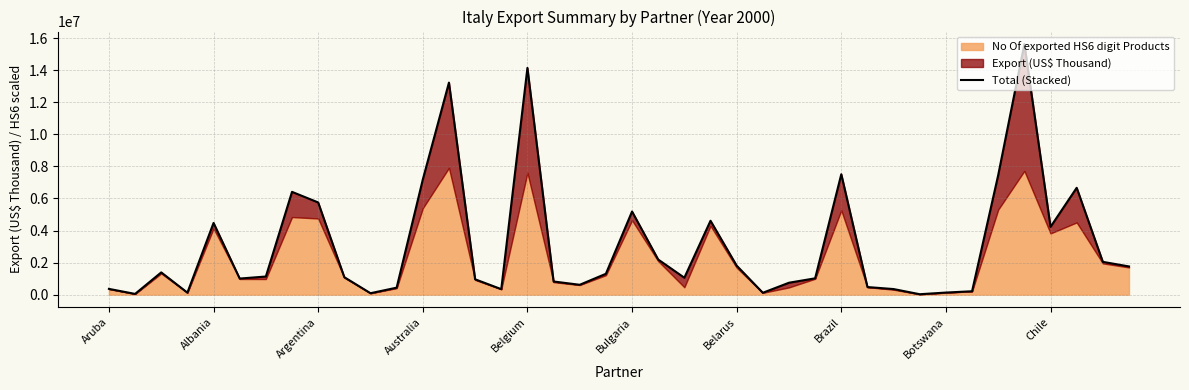

What is the difference between the values at 11 and 30?

87223.9